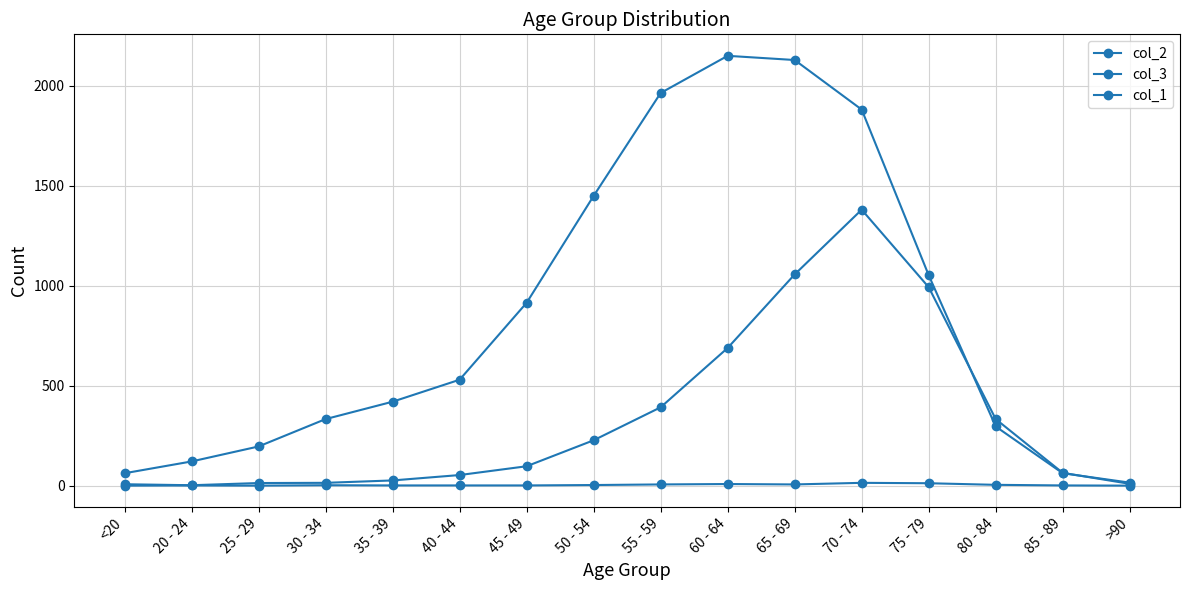

How many data points in col_1 are less than 2?

8